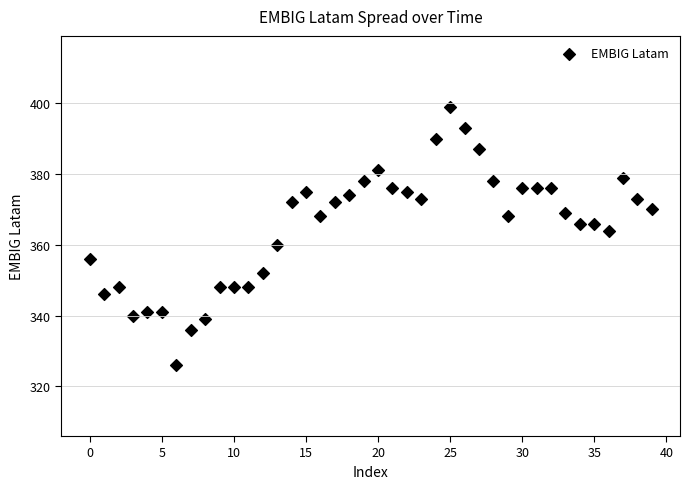

What is the range of Y values (max minus min)?

73